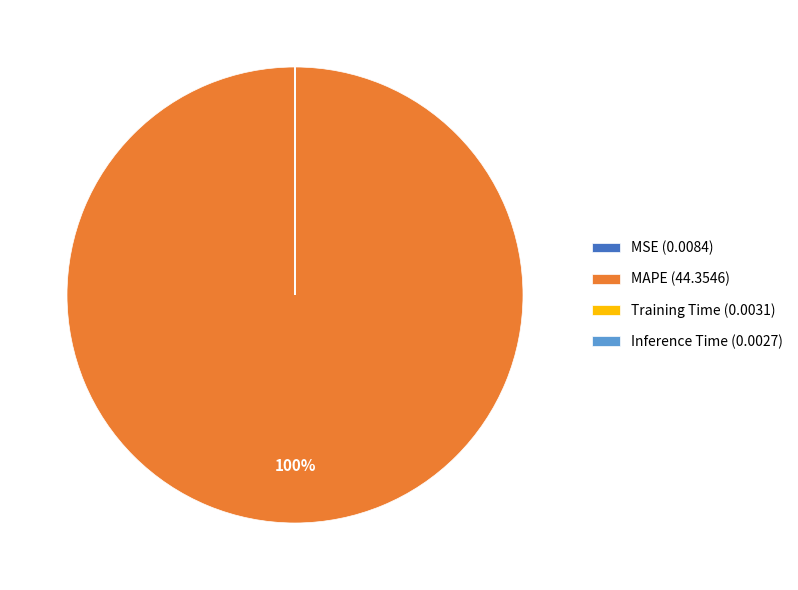

Which category has the biggest portion of the pie?

MAPE (44.3546)